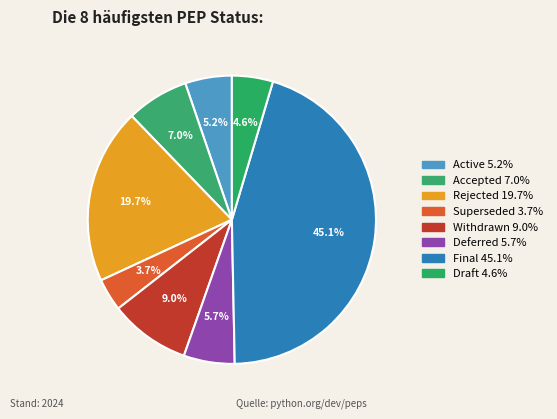

To the nearest percent, what is the average slice percentage?

12%